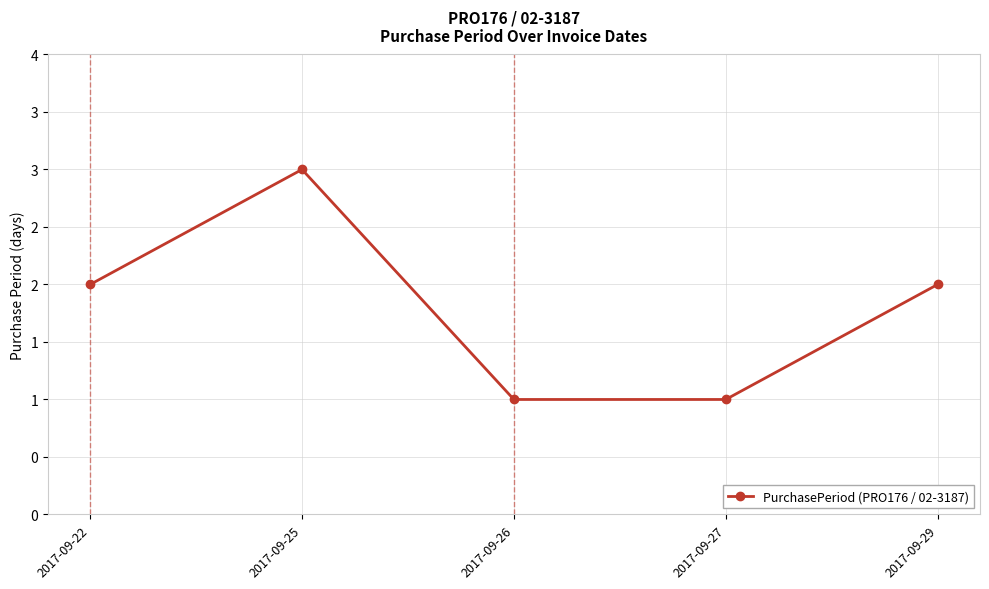

Rank the categories by value from lowest to highest.

2017-09-26, 2017-09-27, 2017-09-22, 2017-09-29, 2017-09-25